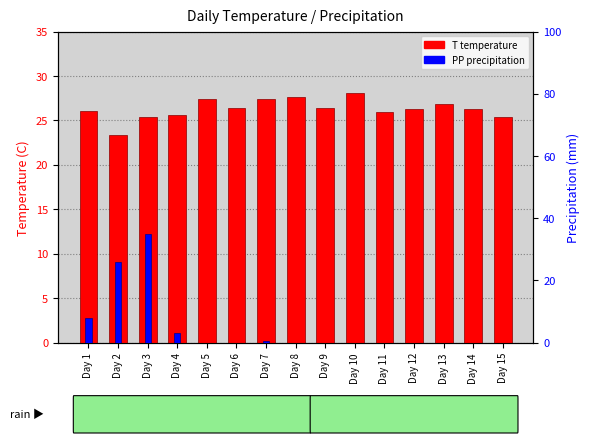

Reading left to right, transcribe all the data shown in this chart.

T (temperature): Day 1=26.1	Day 2=23.4	Day 3=25.4	Day 4=25.6	Day 5=27.4	Day 6=26.4	Day 7=27.4	Day 8=27.6	Day 9=26.4	Day 10=28.1	Day 11=26.0	Day 12=26.3	Day 13=26.9	Day 14=26.3	Day 15=25.4
PP (precipitation): Day 1=7.9	Day 2=25.9	Day 3=35.0	Day 4=3.0	Day 5=0.0	Day 6=0.0	Day 7=0.5	Day 8=0.0	Day 9=0.0	Day 10=0.0	Day 11=0.0	Day 12=0.0	Day 13=0.0	Day 14=0.0	Day 15=0.0